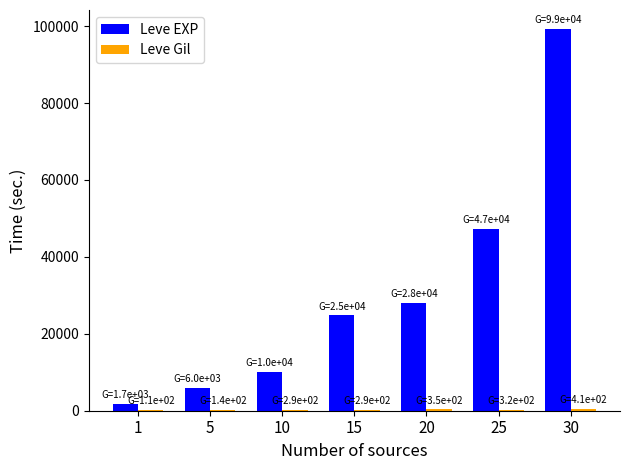

At which category is the sum across all series the highest?

30